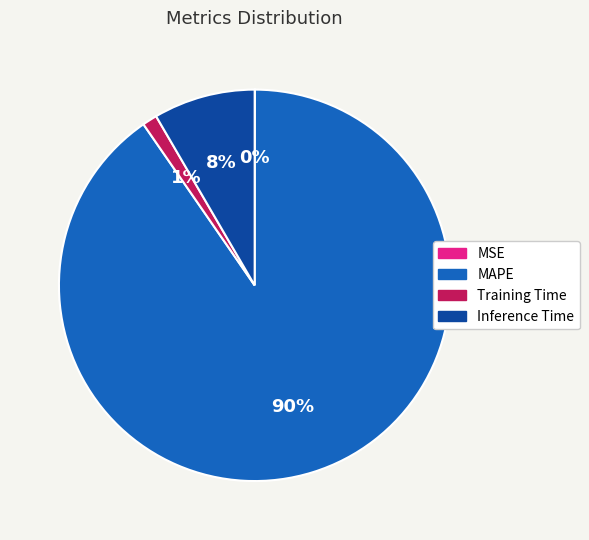

What percentage is the Inference Time slice, to the nearest percent?

8%